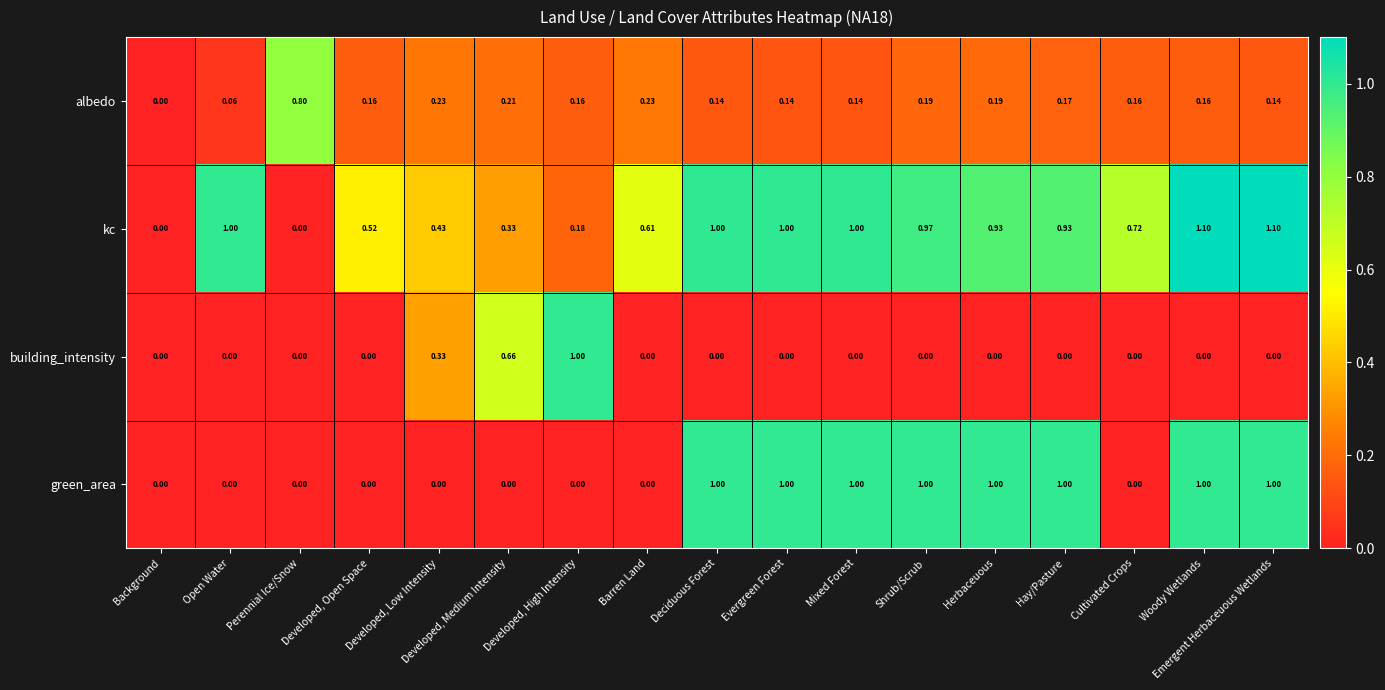

Rank the series at Developed, Low Intensity from highest to lowest value.

kc, building_intensity, albedo, green_area